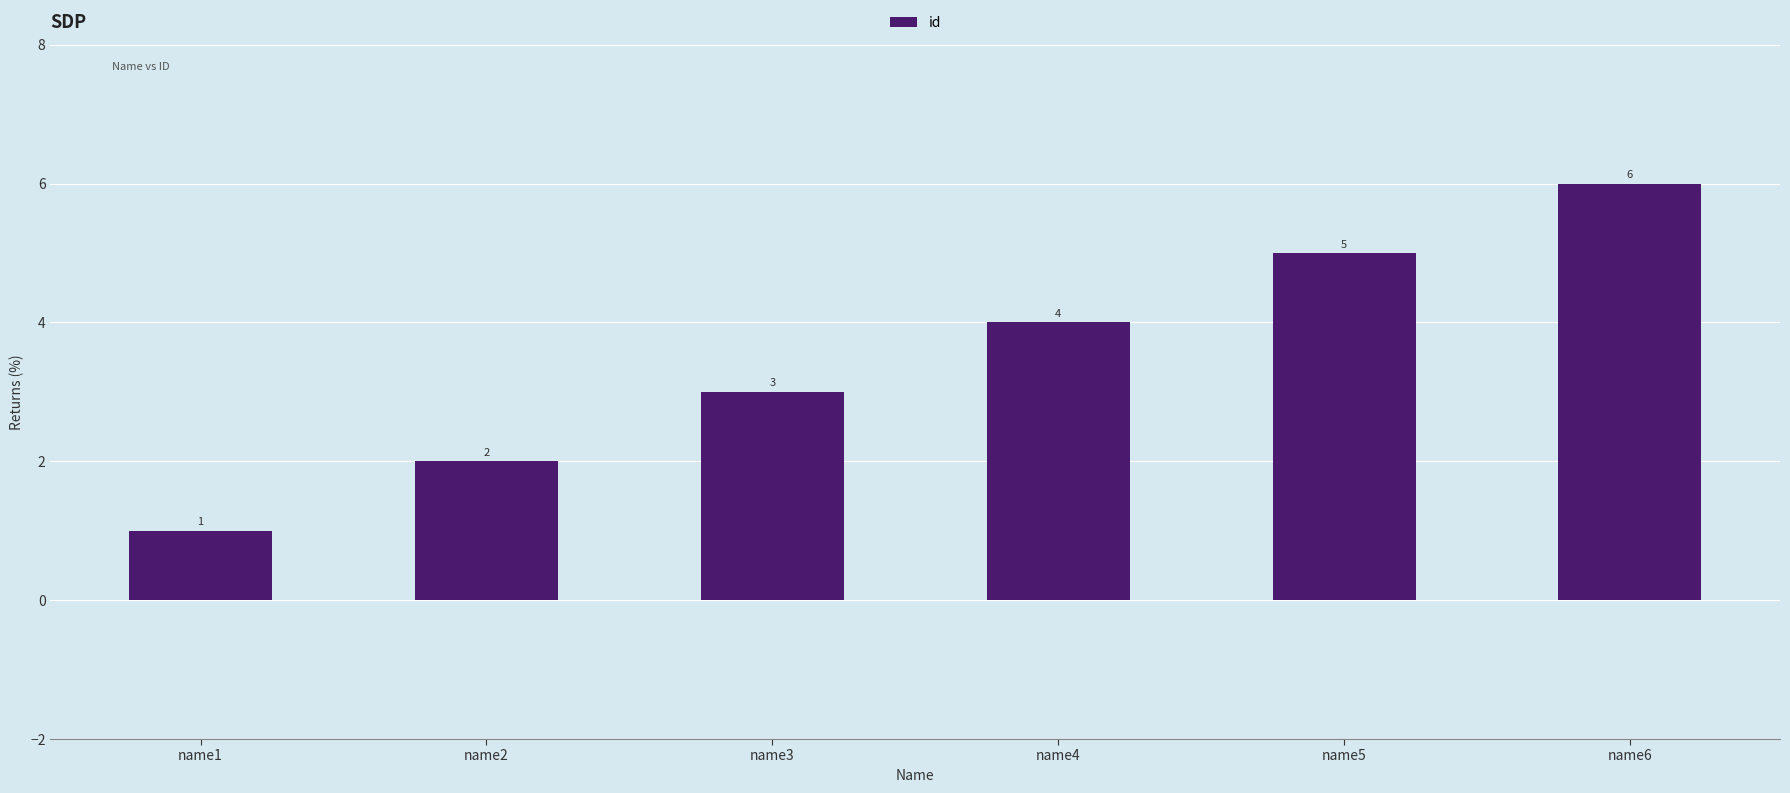

The value at name6 is 6. True or false?

True